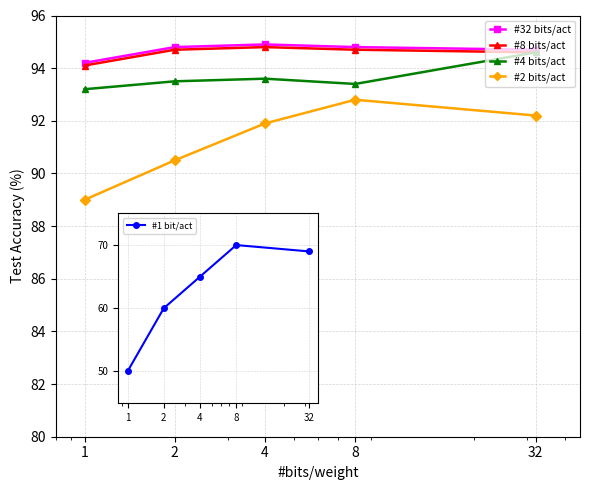

Which series has the widest spread of values?

#2 bits/act